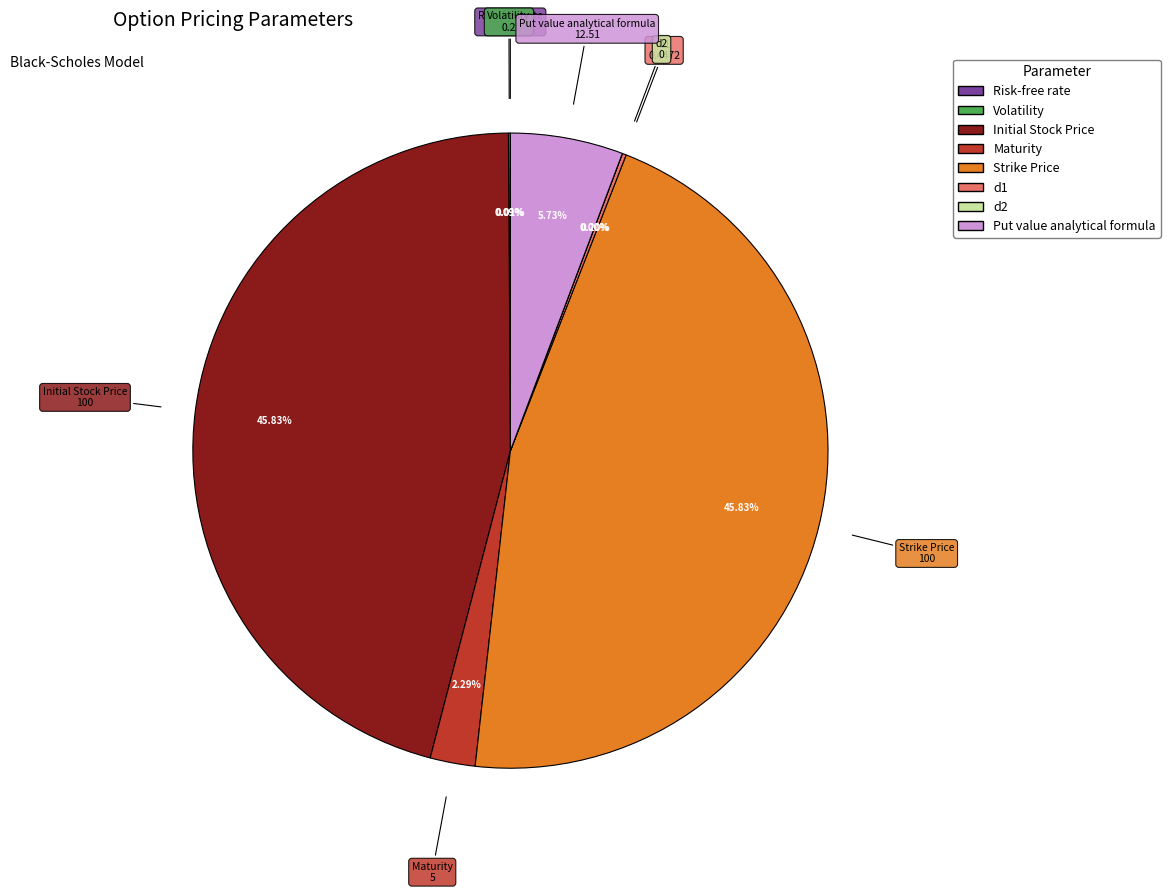

Is it true that Initial Stock Price is 52% of the pie?

False